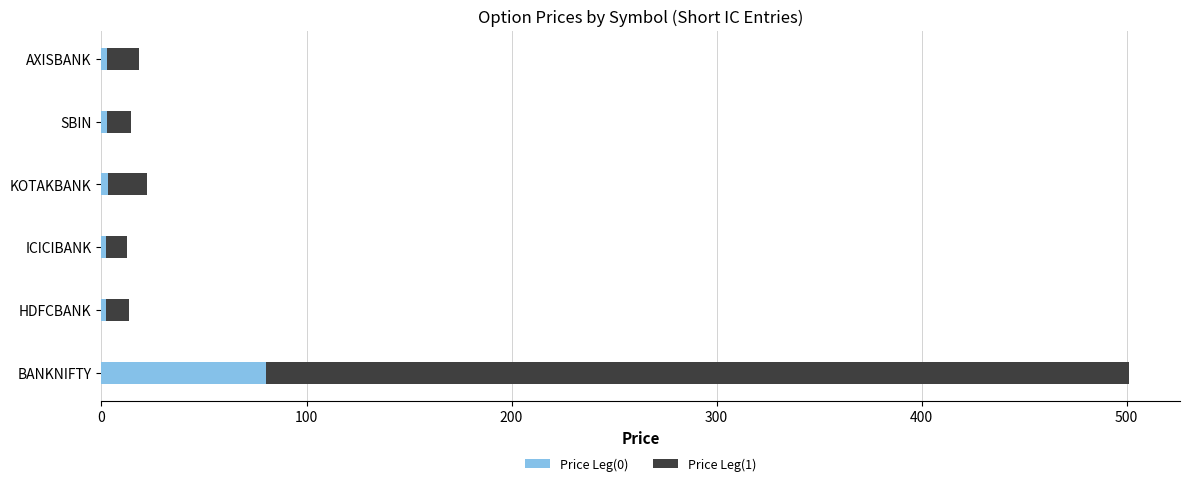

How many data points does each series have?

6